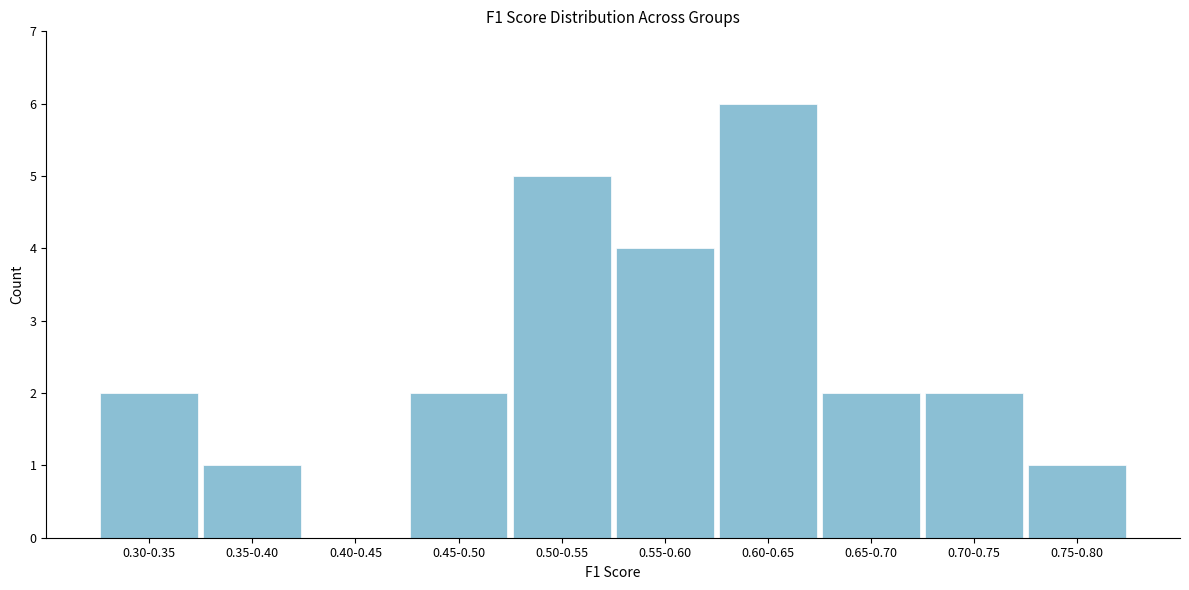

Reading left to right, transcribe all the data shown in this chart.

0.30-0.35=2	0.35-0.40=1	0.40-0.45=0	0.45-0.50=2	0.50-0.55=5	0.55-0.60=4	0.60-0.65=6	0.65-0.70=2	0.70-0.75=2	0.75-0.80=1